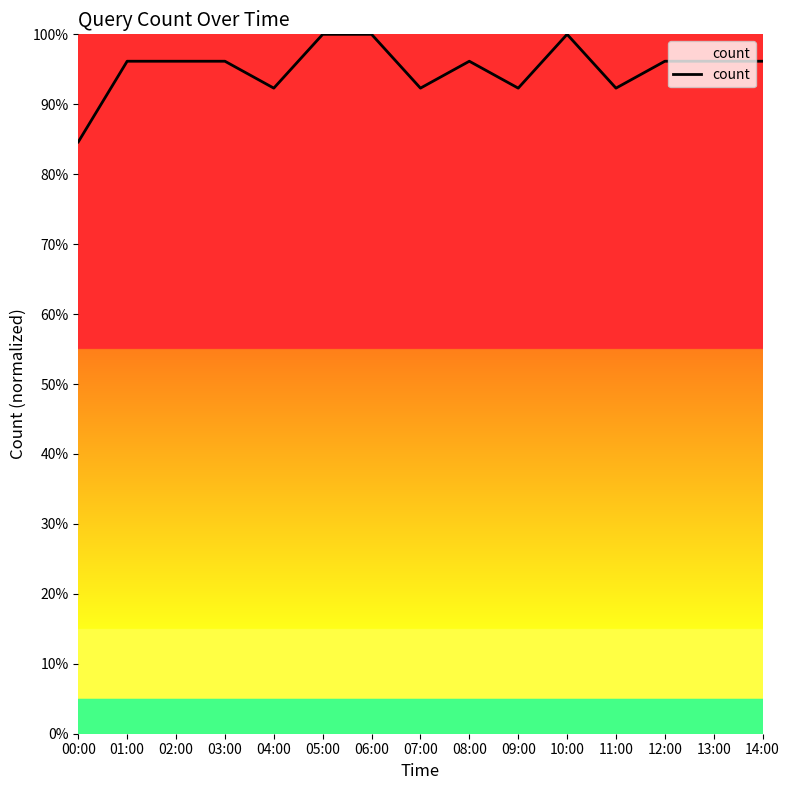

Is it true that the value at 08:00 is 130.6?

False